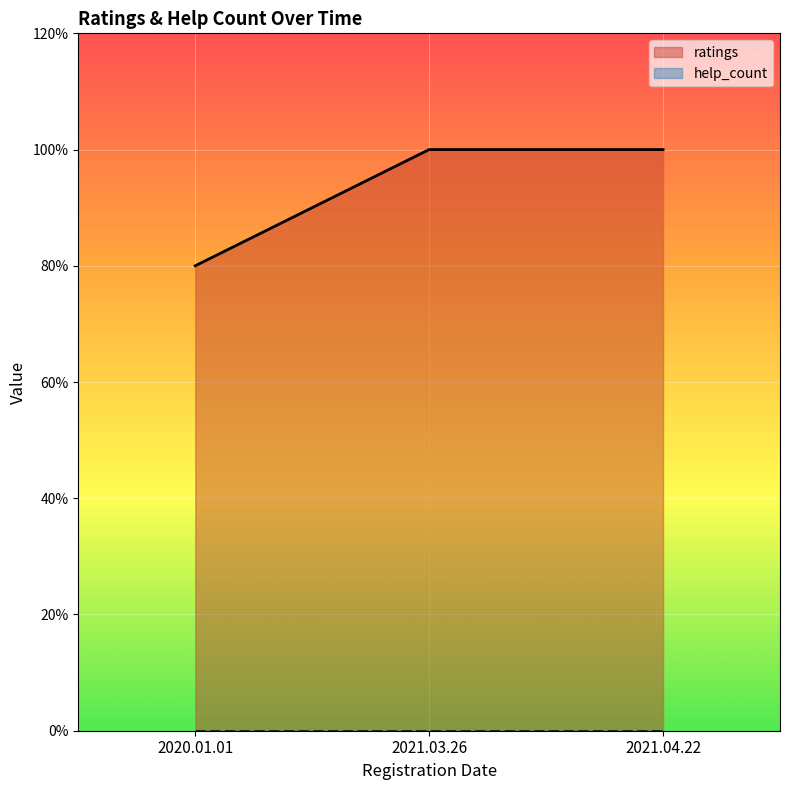

Rank the series by their average value, from lowest to highest.

help_count, ratings